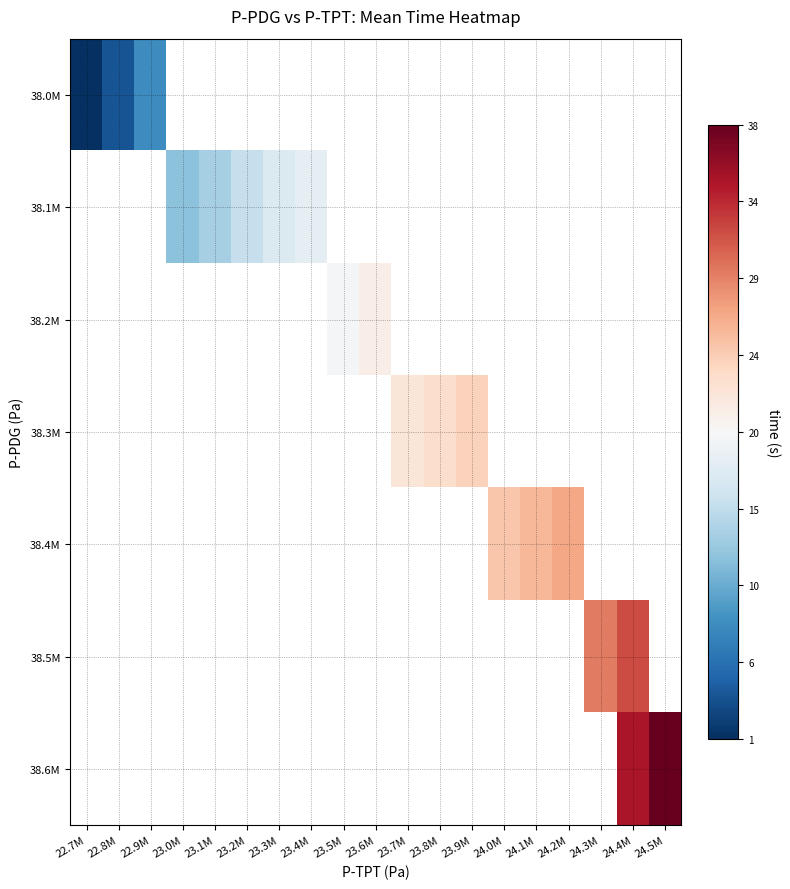

Which category has the lowest value in the 38.0M series?

22.7M